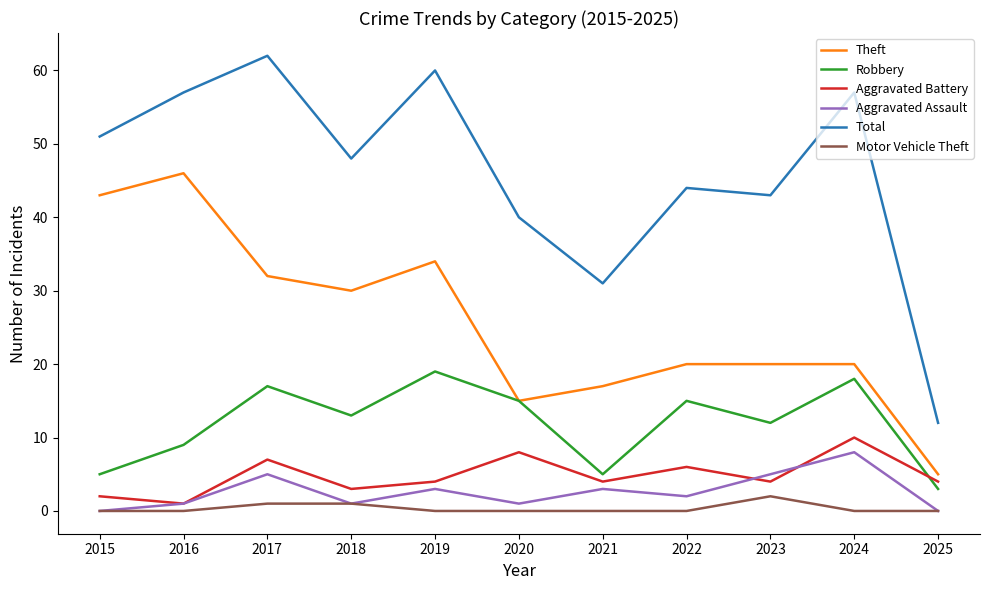

True or false: Total and Theft cross at least once.

False